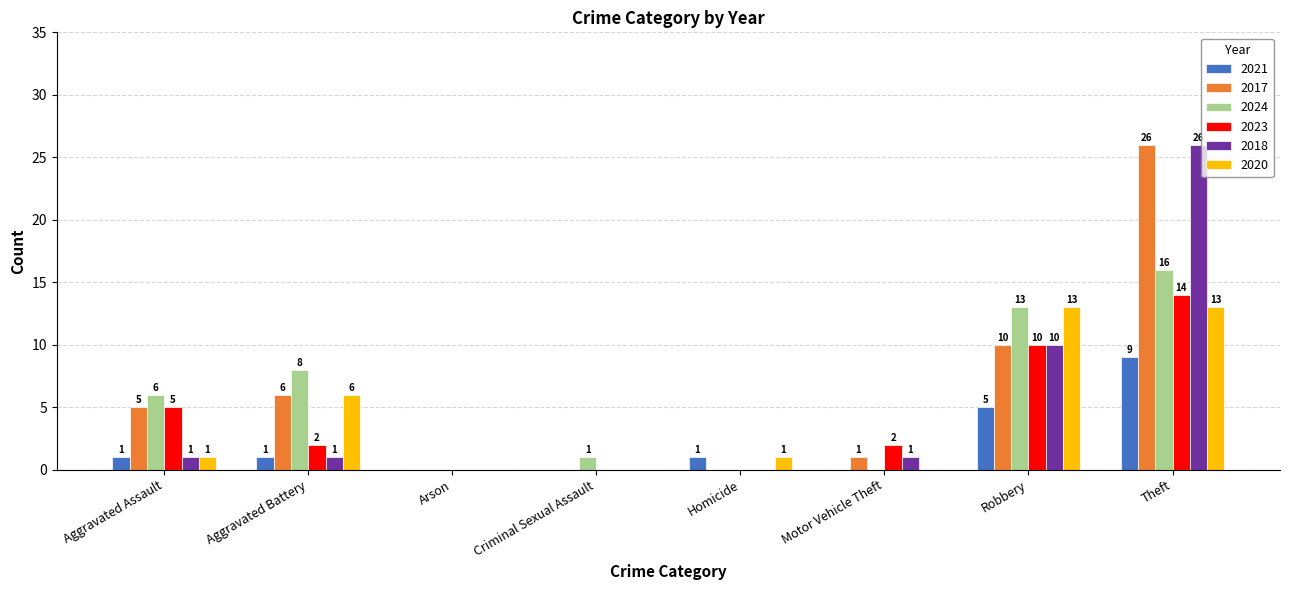

Where is 2017 nearest to the value 13?

Robbery